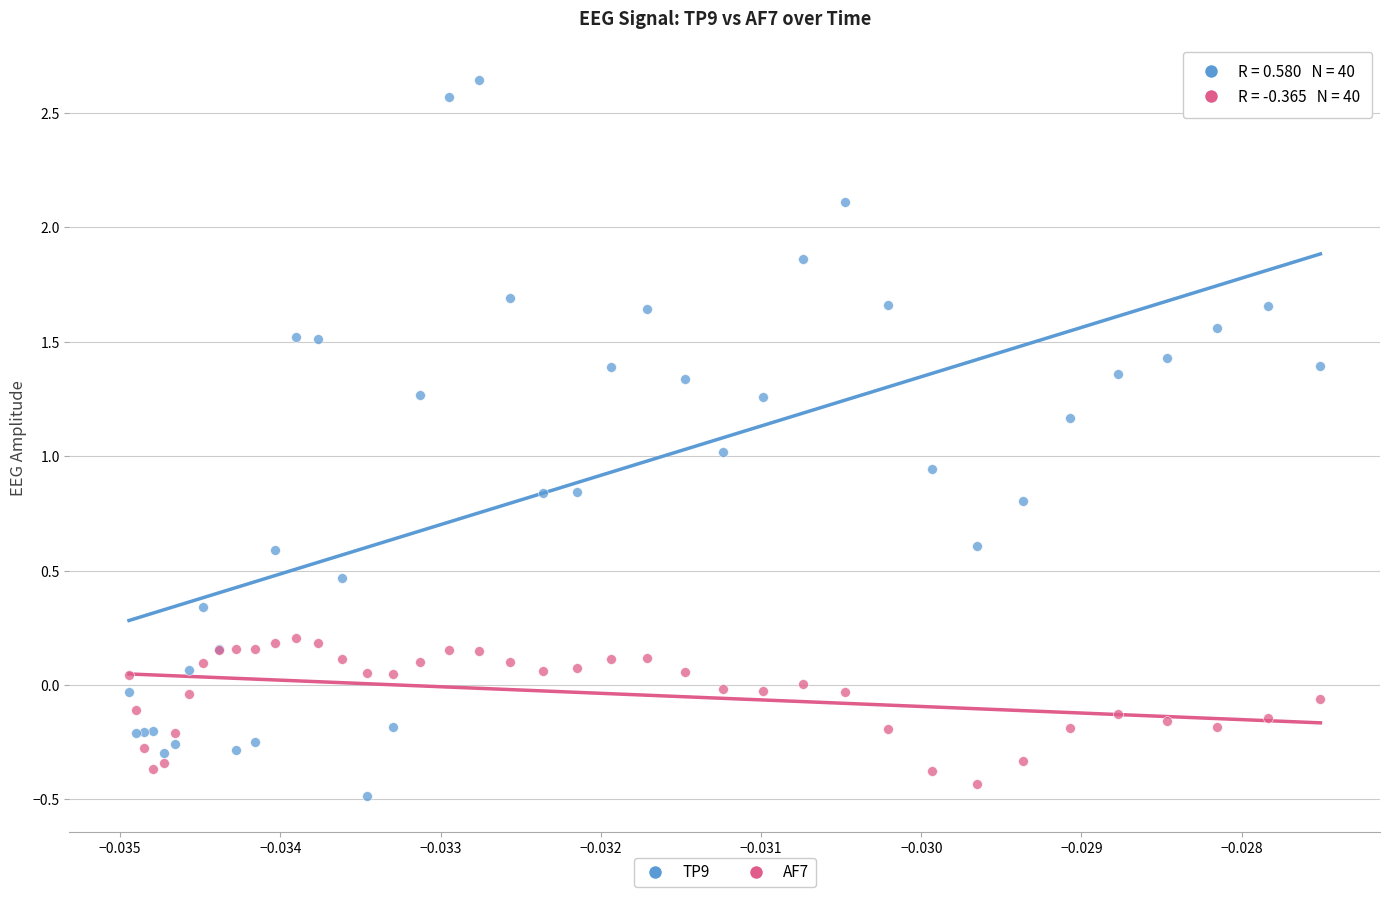

Which series reaches the maximum Y coordinate?

TP9